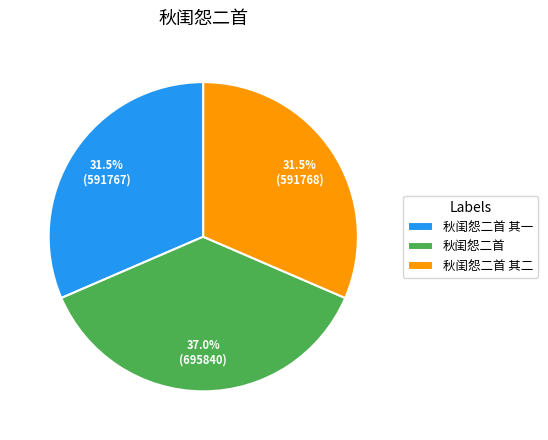

What percentage is NOT represented by 秋闺怨二首 其一?

68.5%